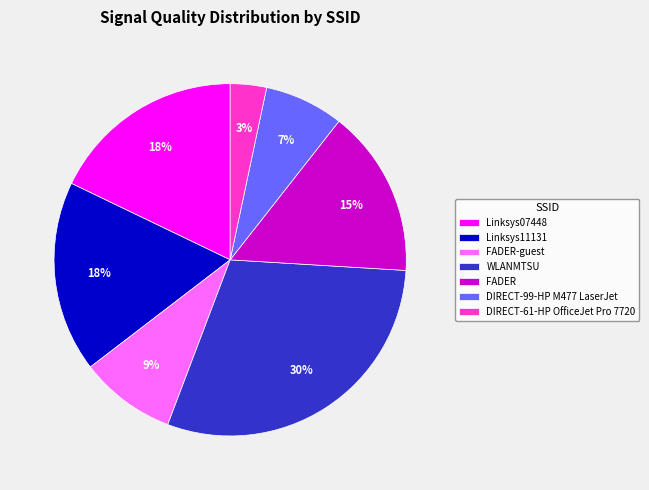

To the nearest percent, what percentage of the pie is WLANMTSU?

30%